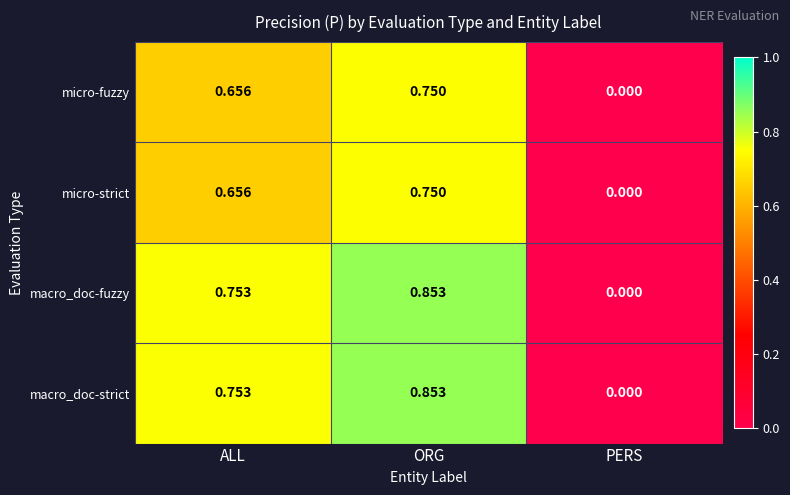

At which label is macro_doc-fuzzy closest to 0?

PERS